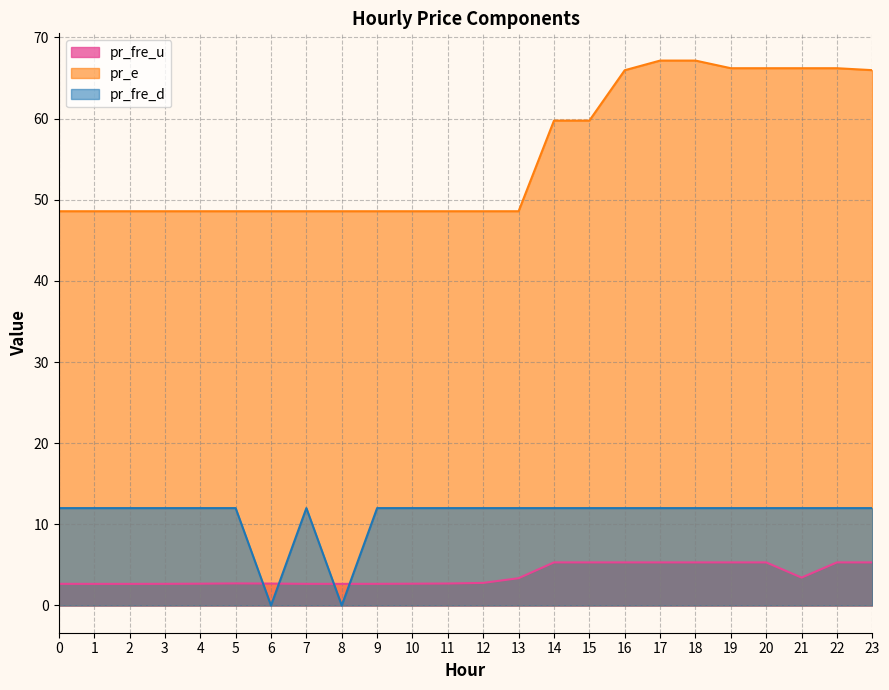

What are all the series names shown in the legend?

pr_fre_u, pr_e, pr_fre_d